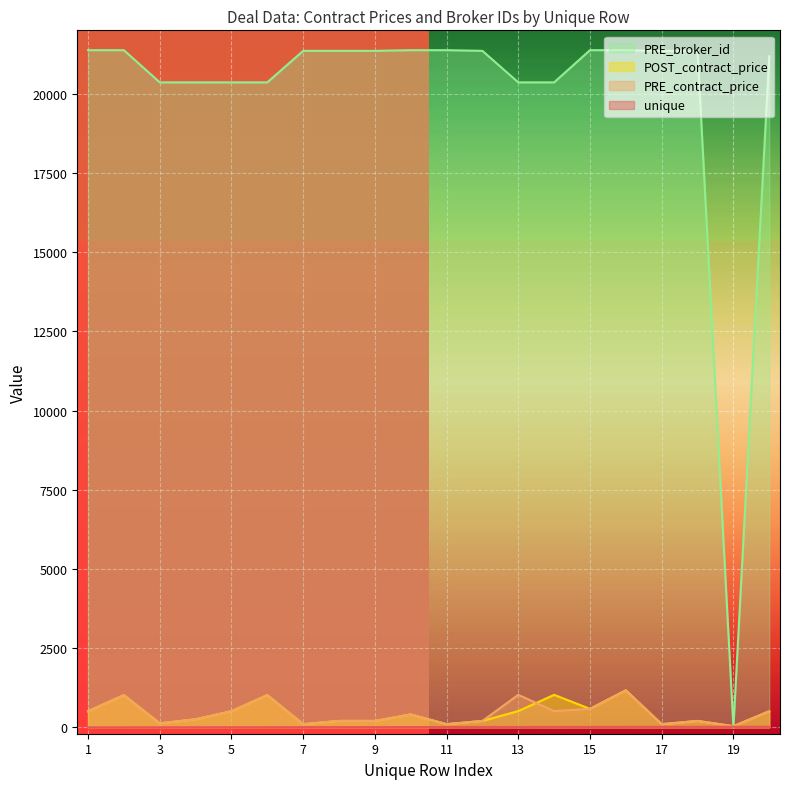

Reading right to left, list all the values displayed in this chart.

unique: 20.0	19.0	18.0	17.0	16.0	15.0	14.0	13.0	12.0	11.0	10.0	9.0	8.0	7.0	6.0	5.0	4.0	3.0	2.0	1.0
PRE_contract_price: 510.0	38.1	204.0	102.0	1170.0	585.0	514.0	1028.0	204.0	102.0	408.0	204.0	204.0	102.0	1020.0	510.0	256.0	128.0	1020.0	510.0
POST_contract_price: 510.0	38.1	204.0	102.0	1170.0	585.0	1028.0	514.0	204.0	102.0	408.0	204.0	204.0	102.0	1020.0	510.0	256.0	128.0	1020.0	510.0
PRE_broker_id: 21180.0	0.0	21352.0	21352.0	21374.0	21374.0	20358.0	20358.0	21352.0	21374.0	21374.0	21352.0	21352.0	21352.0	20358.0	20358.0	20358.0	20358.0	21374.0	21374.0